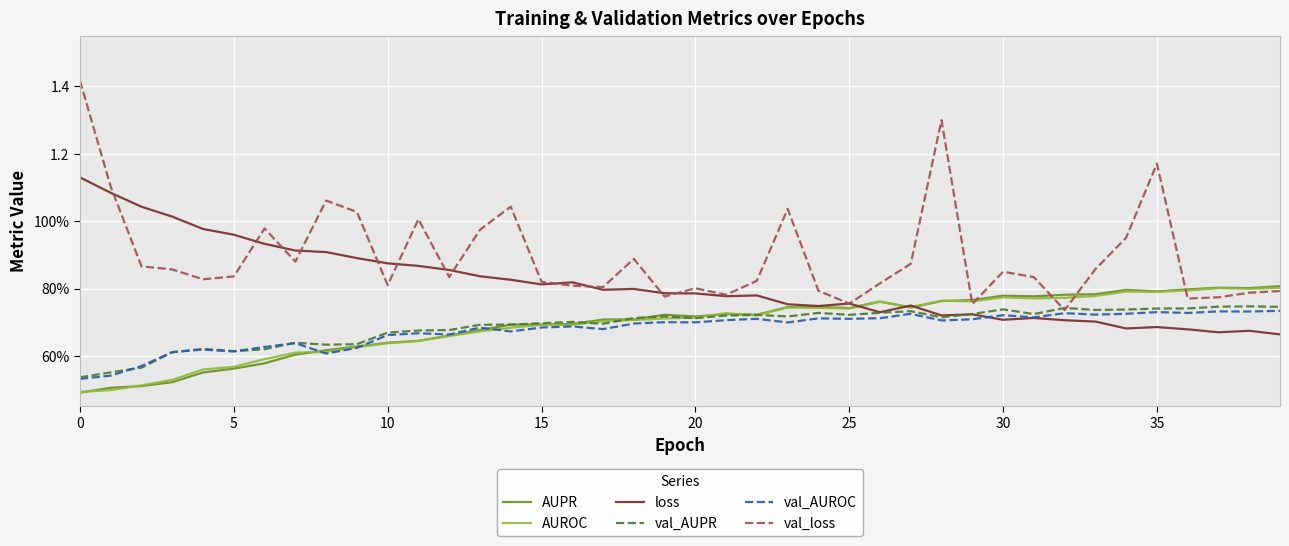

At which category is the sum across all series the highest?

28